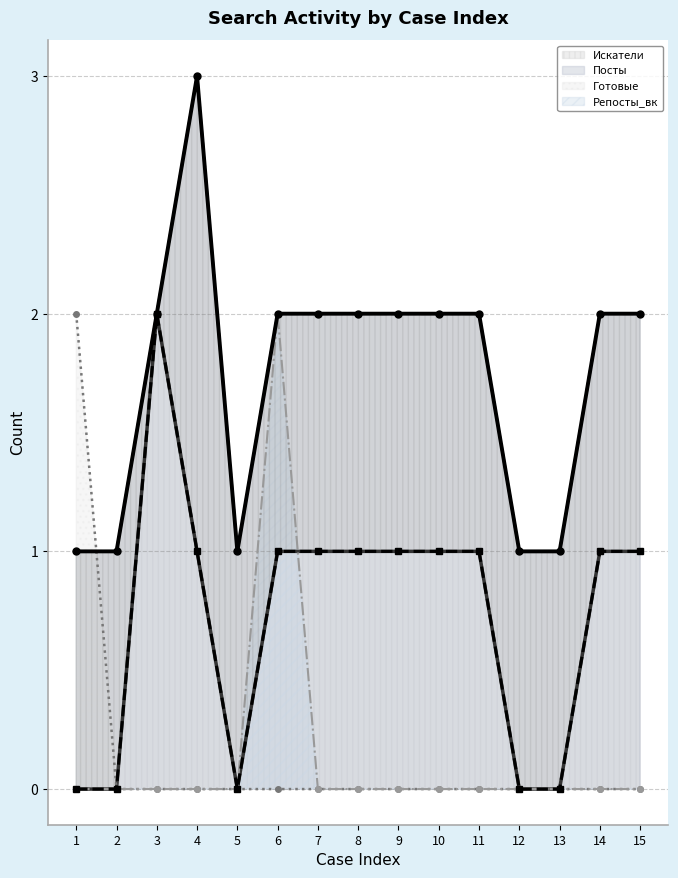

Reading left to right, list all the values displayed in this chart.

Искатели (line): 0	0	2	1	0	1	1	1	1	1	1	0	0	1	1
Посты (line): 1	1	2	3	1	2	2	2	2	2	2	1	1	2	2
Готовые (line): 2	0	0	0	0	0	0	0	0	0	0	0	0	0	0
Репосты_вк (line): 0	0	0	0	0	2	0	0	0	0	0	0	0	0	0
Посты (выделено): 1	1	2	3	1	2	2	2	2	2	2	1	1	2	2
Искатели (выделено): 0	0	2	1	0	1	1	1	1	1	1	0	0	1	1